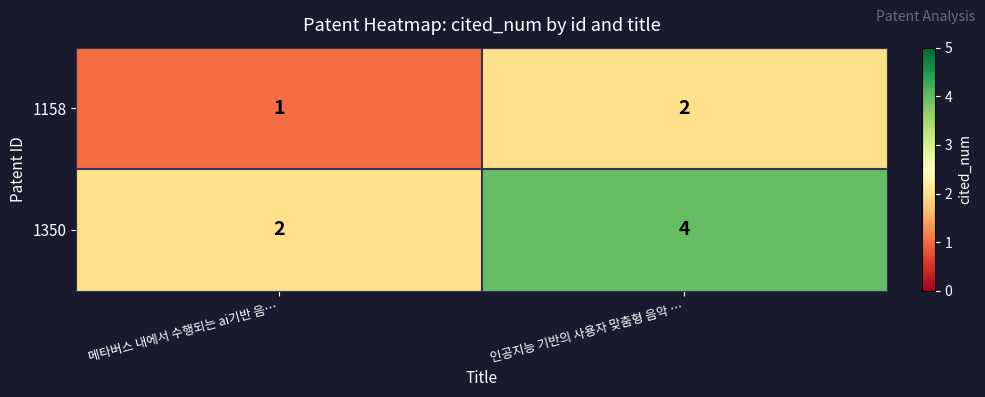

At which category is the sum across all series the highest?

인공지능 기반의 사용자 맞춤형 음악 …